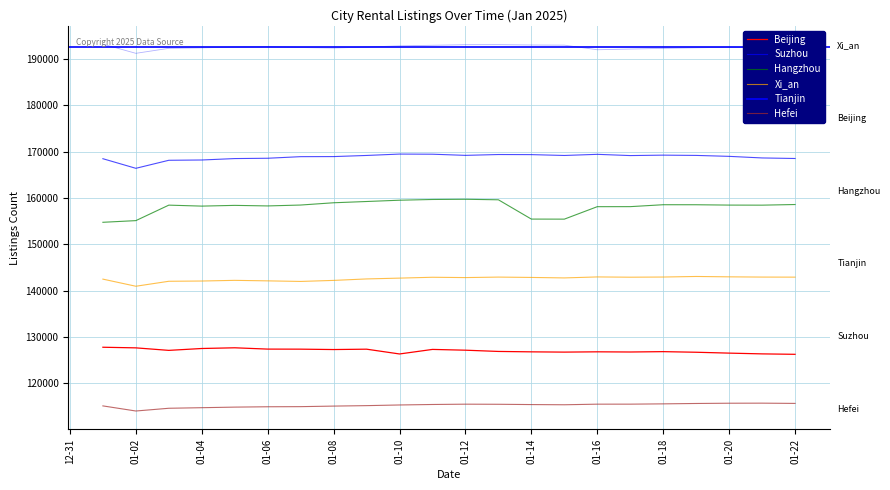

Reading left to right, what are all the values shown in this chart?

Beijing: 127791	127657	127115	127519	127672	127390	127378	127294	127373	126340	127322	127154	126885	126797	126741	126803	126764	126841	126711	126522	126358	126265
Suzhou: 168462	166391	168124	168186	168493	168562	168905	168922	169165	169463	169434	169185	169365	169344	169162	169407	169140	169233	169174	168971	168628	168510
Hangzhou: 154746	155106	158448	158237	158396	158276	158469	158959	159231	159509	159667	159713	159600	155438	155426	158114	158122	158537	158531	158457	158443	158580
Xi_an: 142486	140950	142022	142077	142221	142111	141987	142210	142527	142703	142888	142819	142924	142850	142746	142959	142901	142937	143058	142979	142928	142913
Tianjin: 193174	191198	192275	192377	192538	192614	192449	192340	192549	192809	192935	193061	193075	192998	192963	191969	192119	192266	192392	192500	192372	192230
Hefei: 115137	114035	114626	114749	114874	114950	114975	115095	115193	115336	115441	115508	115486	115423	115381	115510	115513	115576	115659	115714	115728	115674